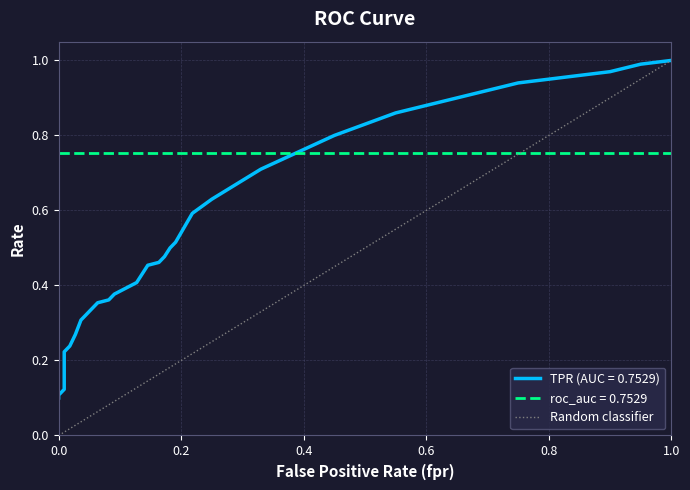

How many values are between 0 and 1?

2